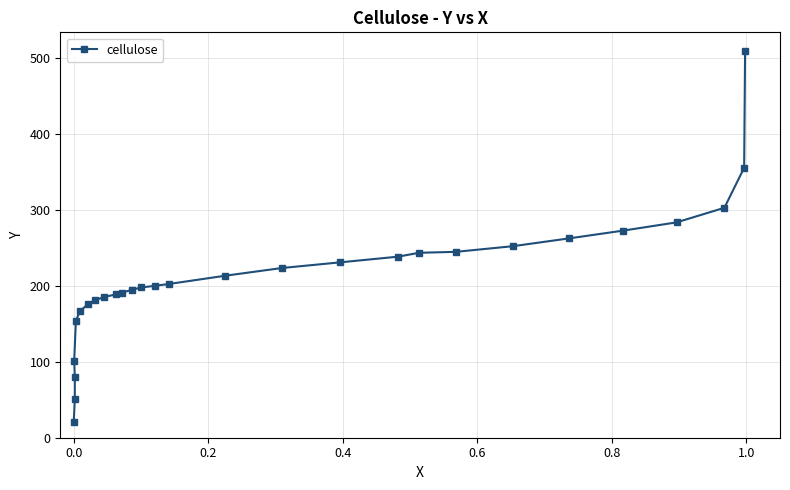

The chart shows a value of 270.6 at 13. True or false?

False